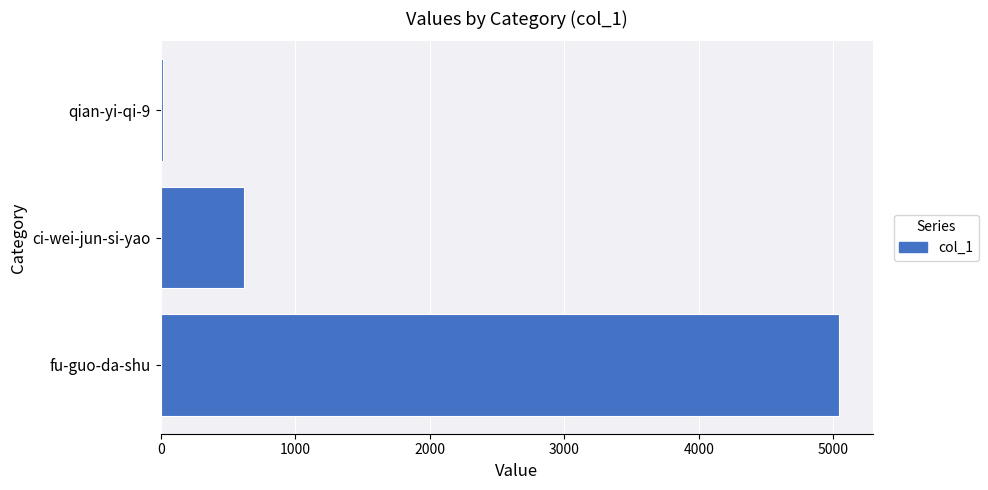

What is the average value?

1891